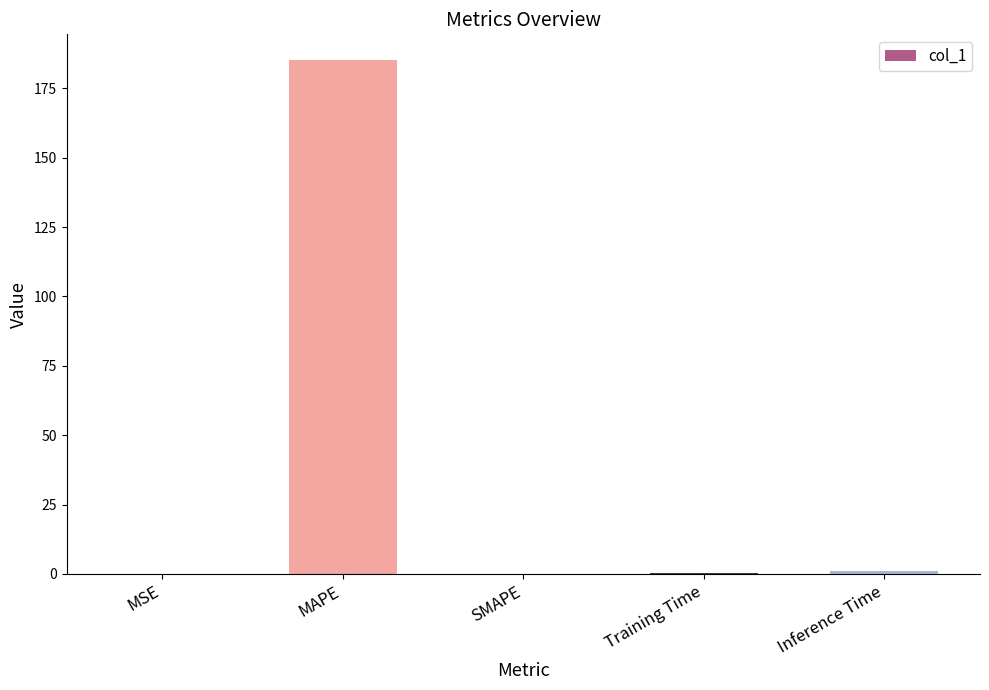

What is the sum of all values?

186.5